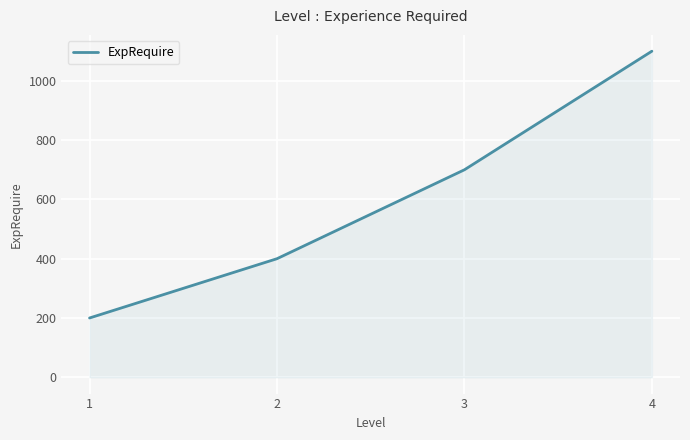

What is the change in value from 1 to 2?

+200